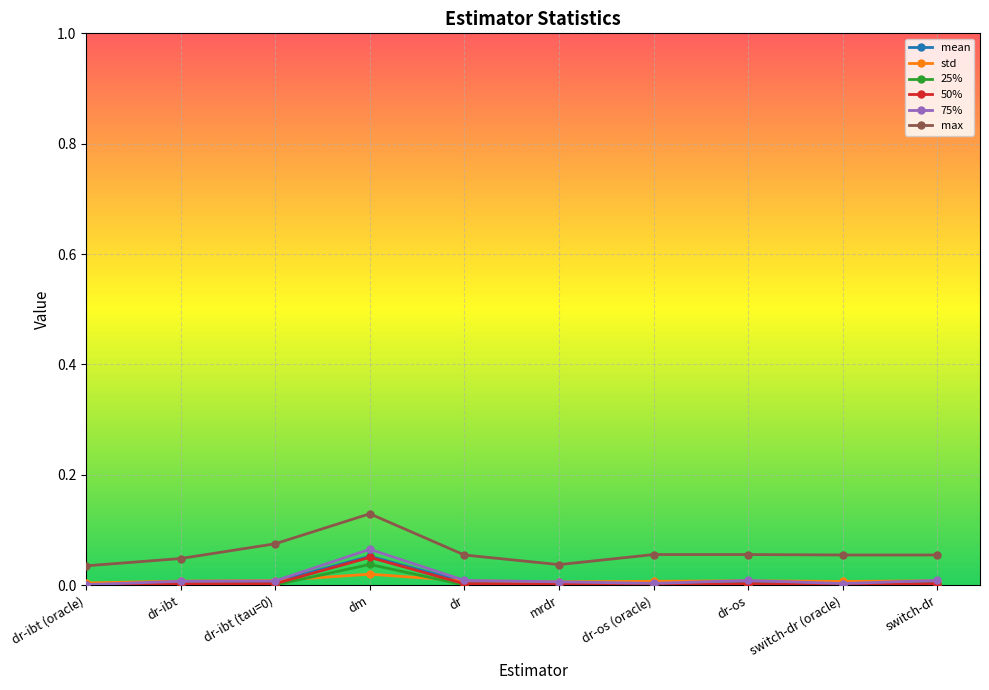

How many lines are shown in the chart?

6